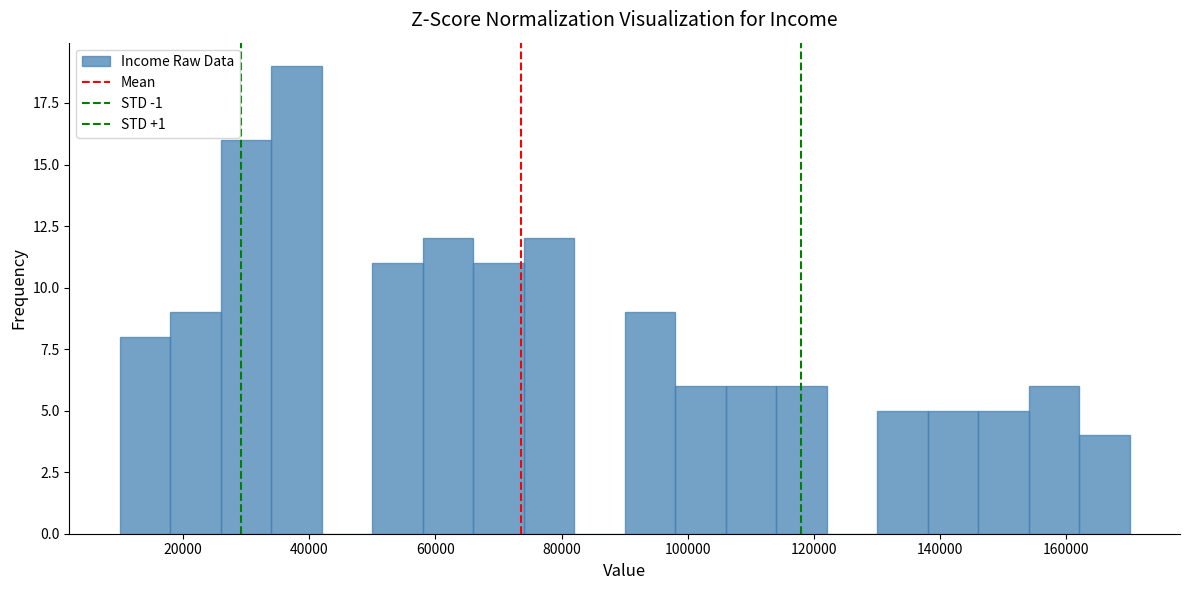

Reading left to right, transcribe this chart: for each bar, give the range it covers on the x-axis and its height. The values are not printed on the chart, so give them approximately, as read against the axis.

10000 to 18000: 8
18000 to 26000: 9
26000 to 34000: 16
34000 to 42000: 19
42000 to 50000: 0
50000 to 58000: 11
58000 to 66000: 12
66000 to 74000: 11
74000 to 82000: 12
82000 to 90000: 0
90000 to 98000: 9
98000 to 106000: 6
106000 to 114000: 6
114000 to 122000: 6
122000 to 130000: 0
130000 to 138000: 5
138000 to 146000: 5
146000 to 154000: 5
154000 to 162000: 6
162000 to 170000: 4